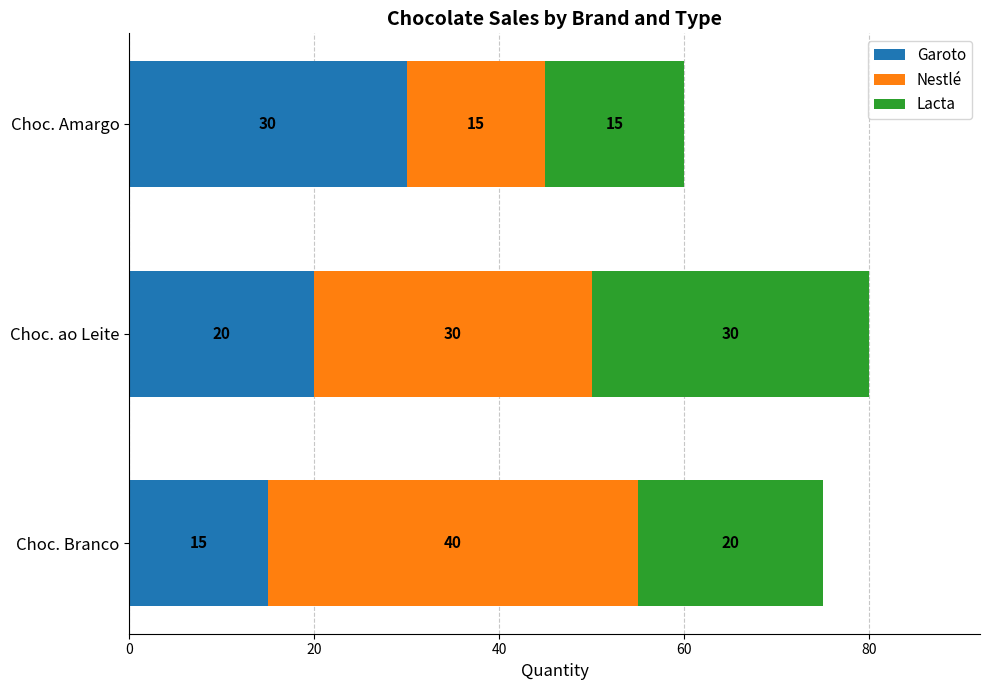

How many values in the Garoto series are below 20?

1